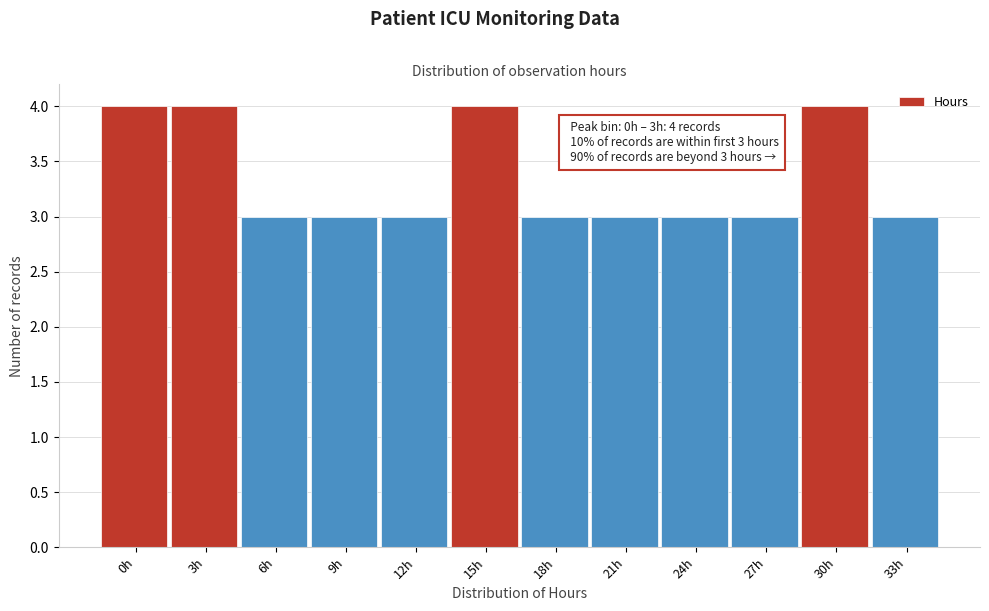

Reading left to right, transcribe all the data shown in this chart.

4	4	3	3	3	4	3	3	3	3	4	3